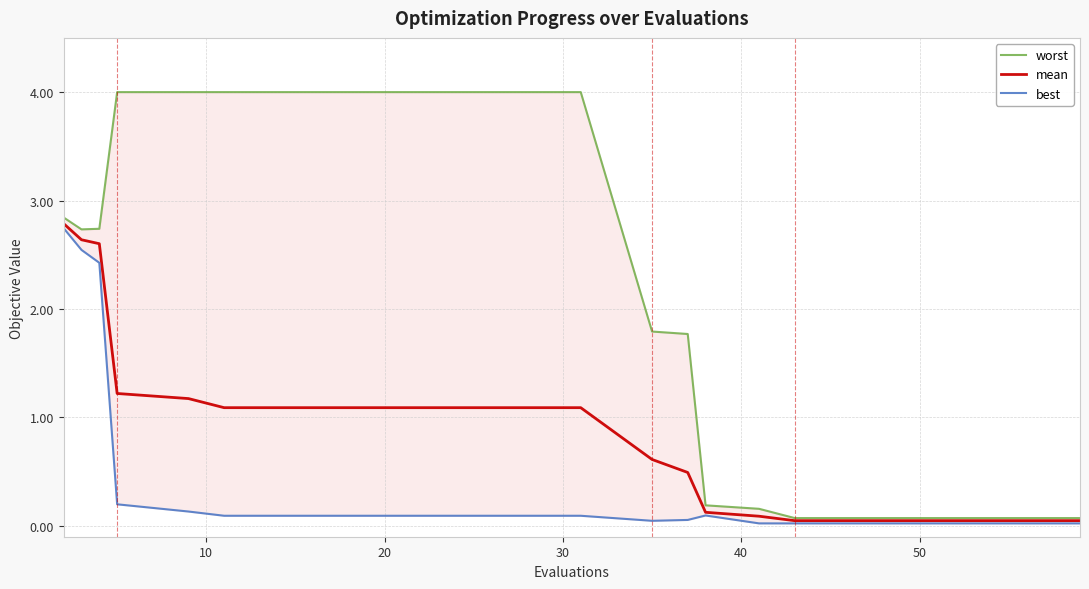

How many lines are shown in the chart?

3